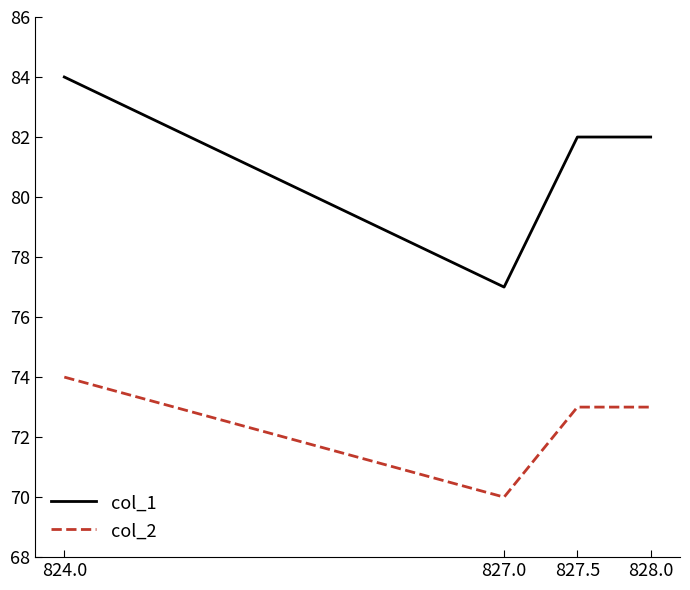

What are all the series names shown in the legend?

col_1, col_2